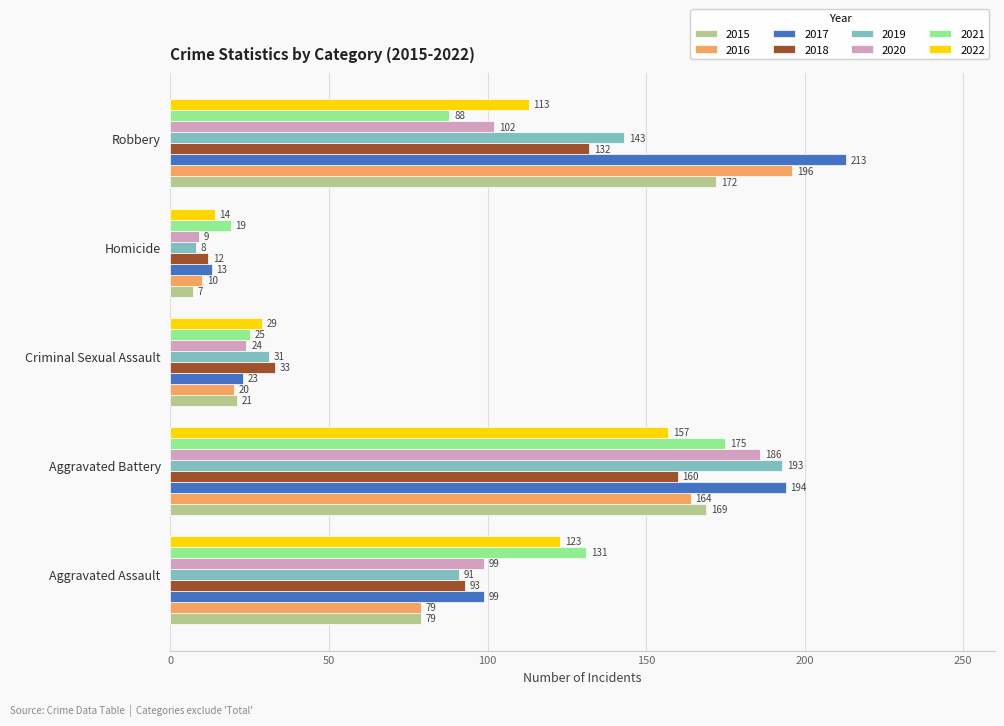

The value of 2016 at Robbery is 196. True or false?

True